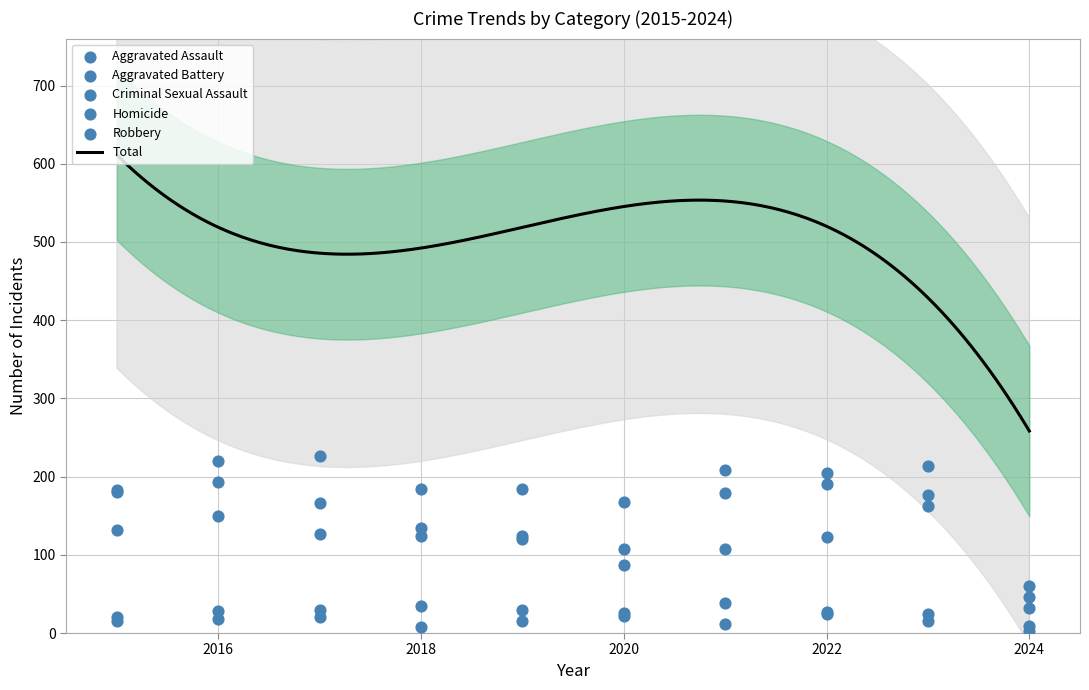

Which series contains the lowest Y value?

Homicide